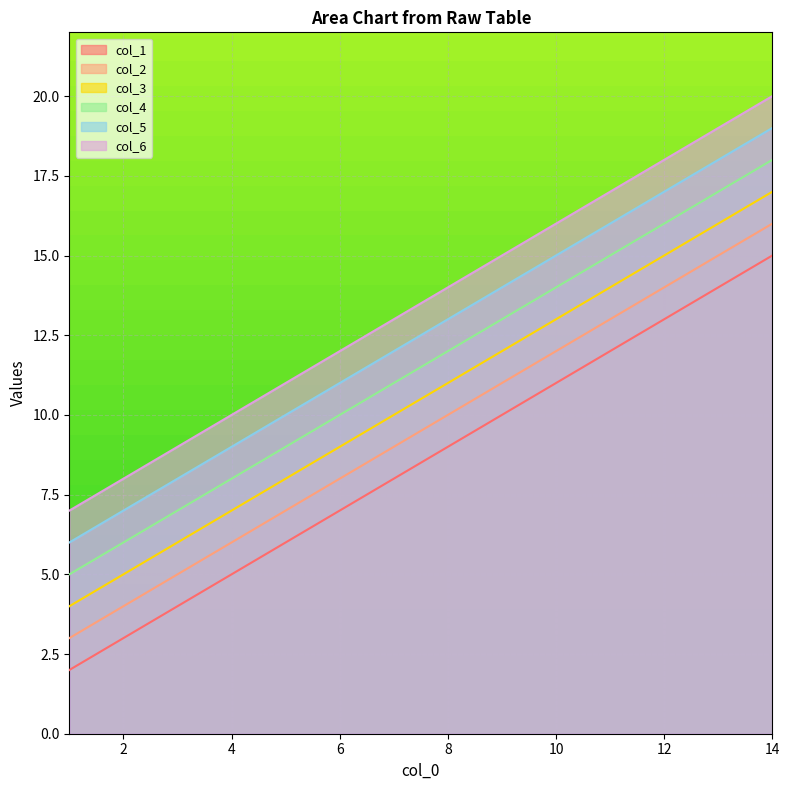

How many series are shown in this chart?

6